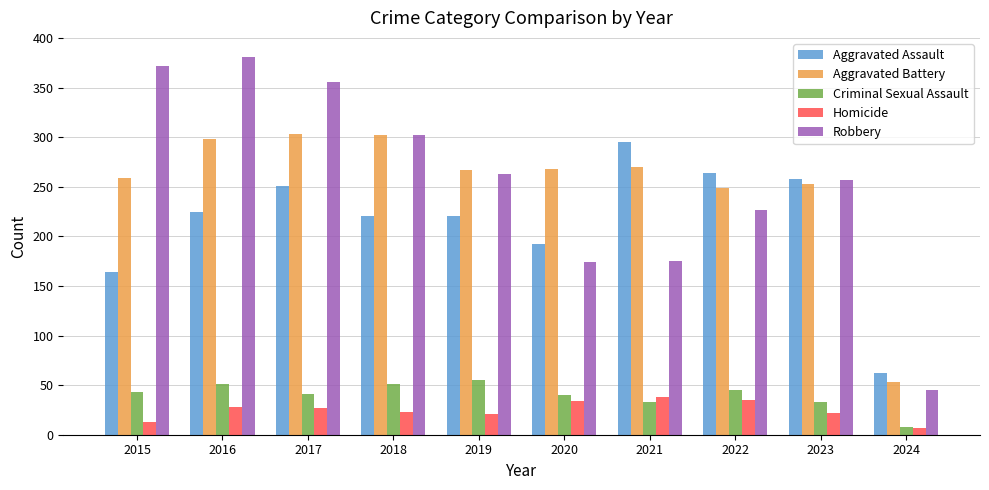

Which category has the lowest value in the Aggravated Battery series?

2024